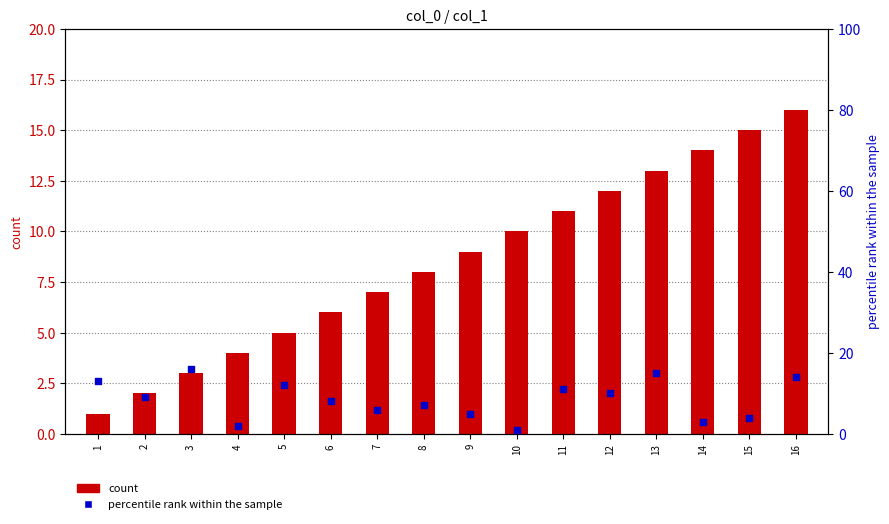

What is the total value across all series at 13?

28